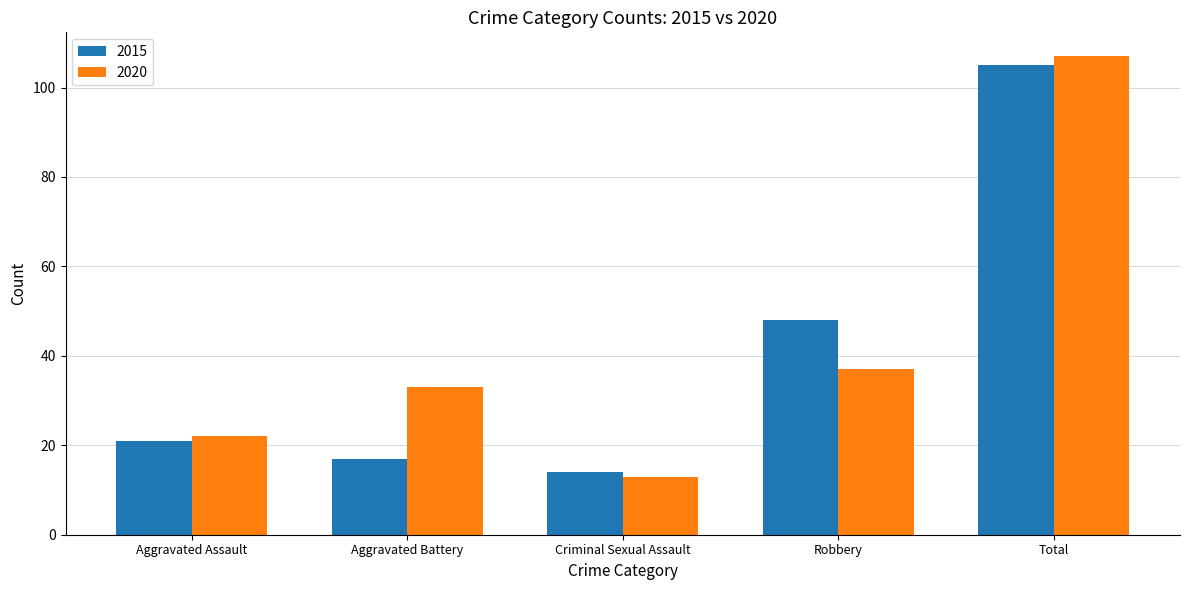

At which category is the sum across all series the highest?

Total